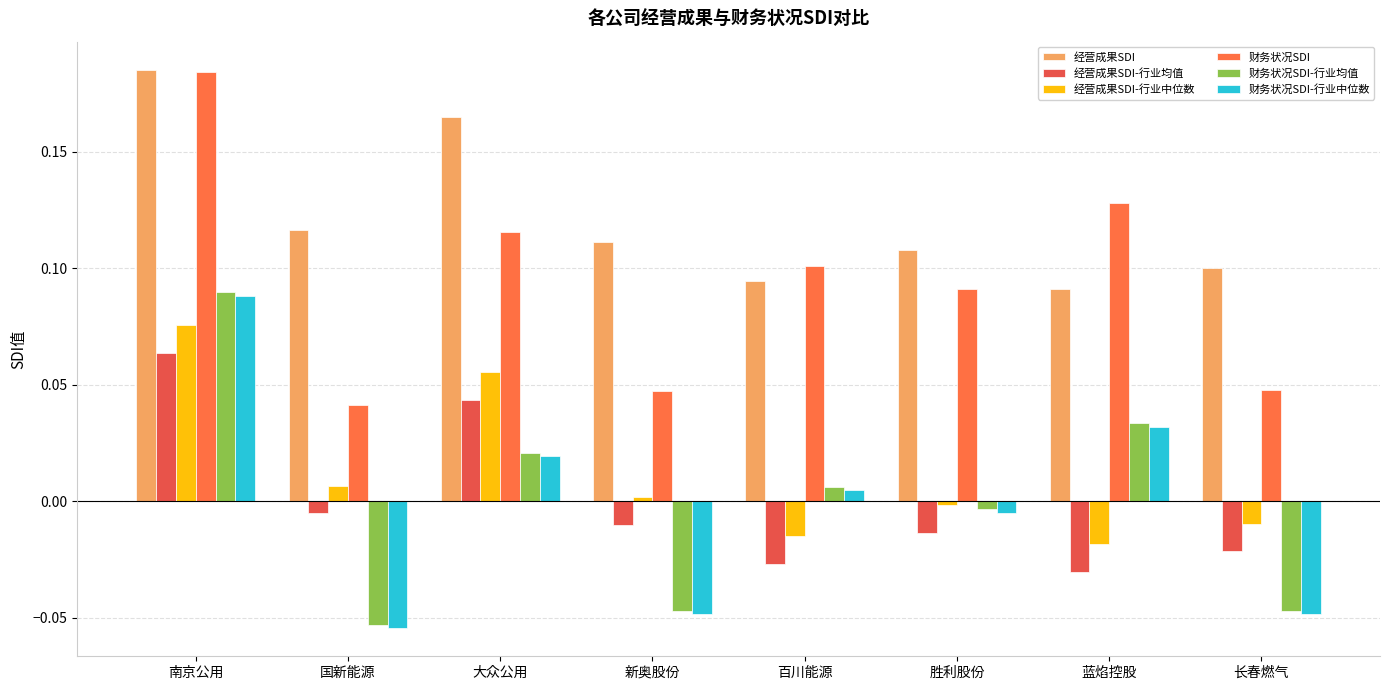

What are all the series names shown in the legend?

经营成果SDI, 经营成果SDI-行业均值, 经营成果SDI-行业中位数, 财务状况SDI, 财务状况SDI-行业均值, 财务状况SDI-行业中位数